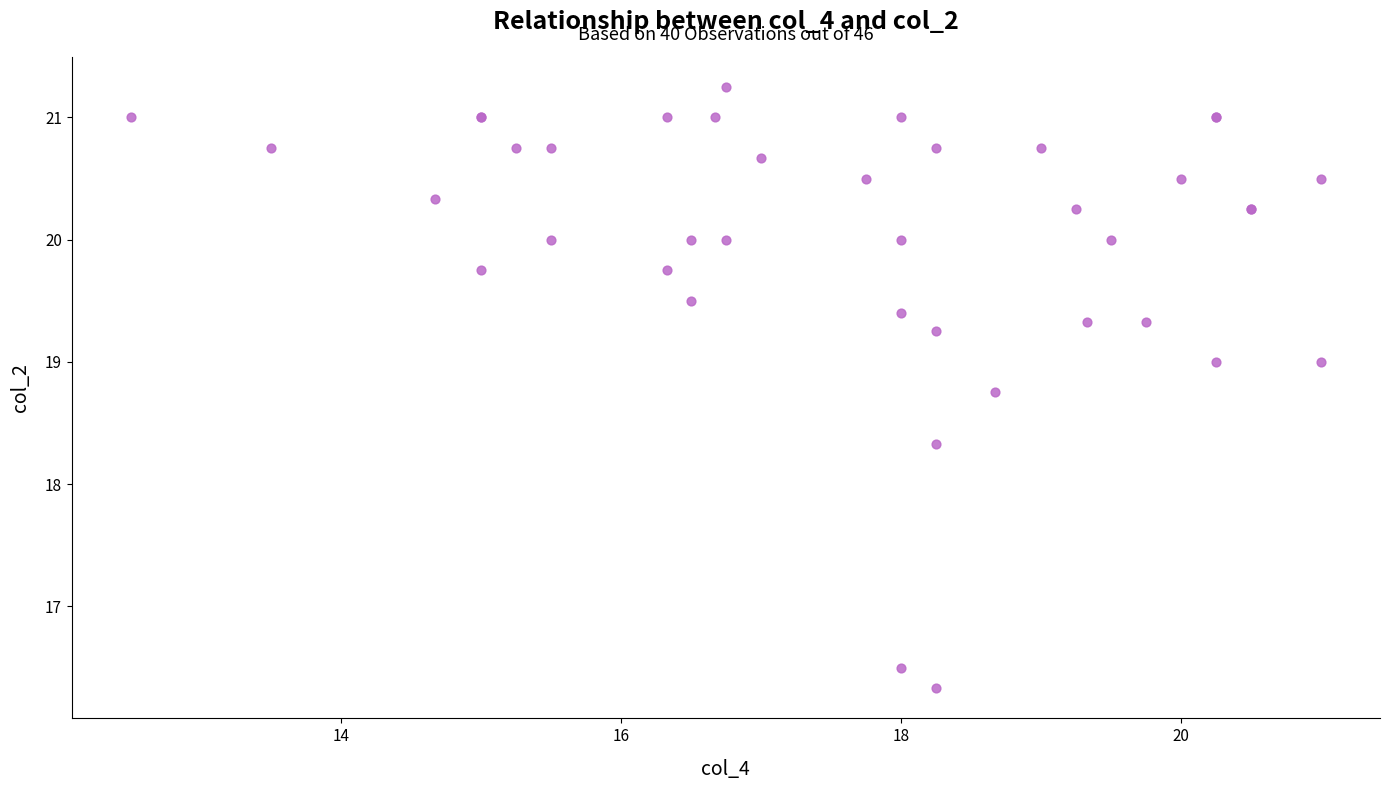

What Y value in the scatter plot is closest to 18?

18.3